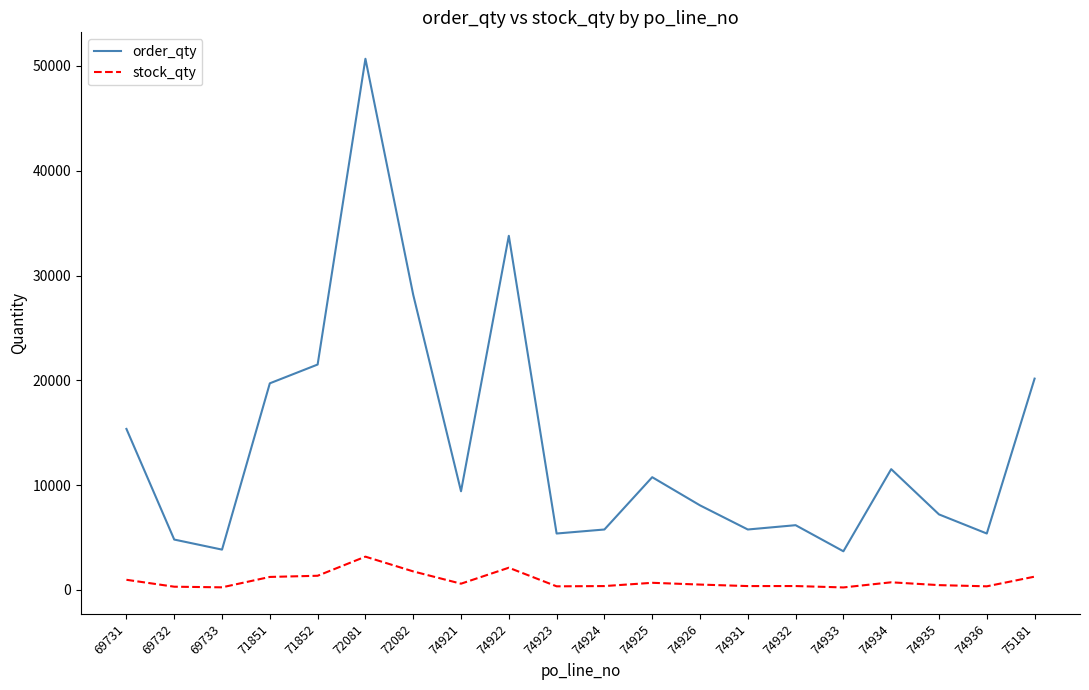

What is the difference between the maximum and minimum values in the order_qty series?

47008